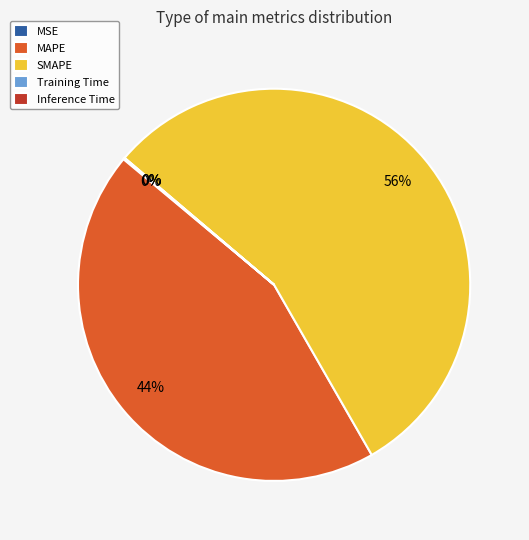

Which slice represents more than half of the pie?

SMAPE